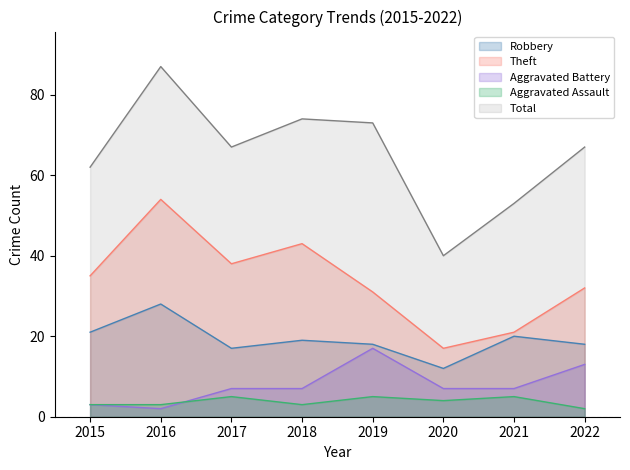

Which series changed the most between 2018 and 2021?

Theft